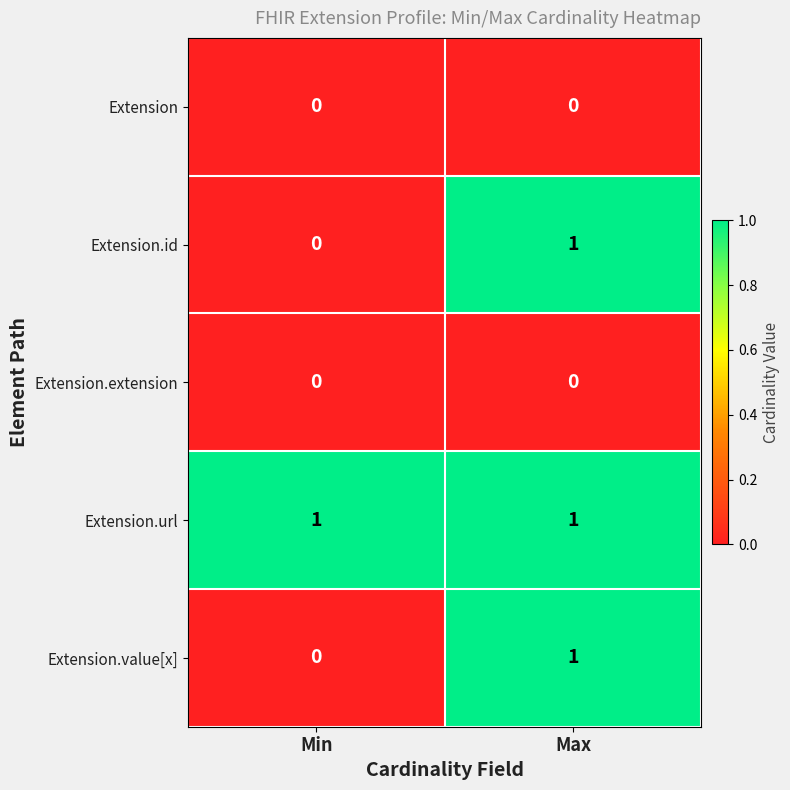

Which series has the largest total across all categories?

Extension.url